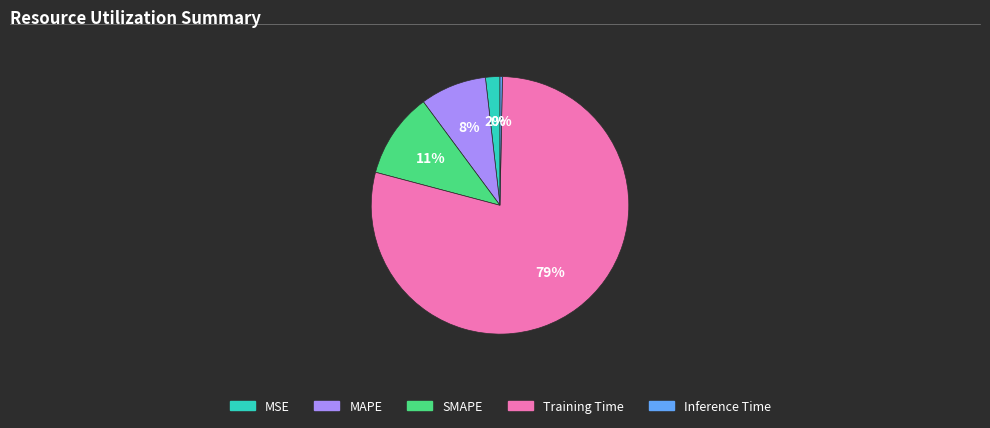

Does SMAPE represent more than half of the total?

No